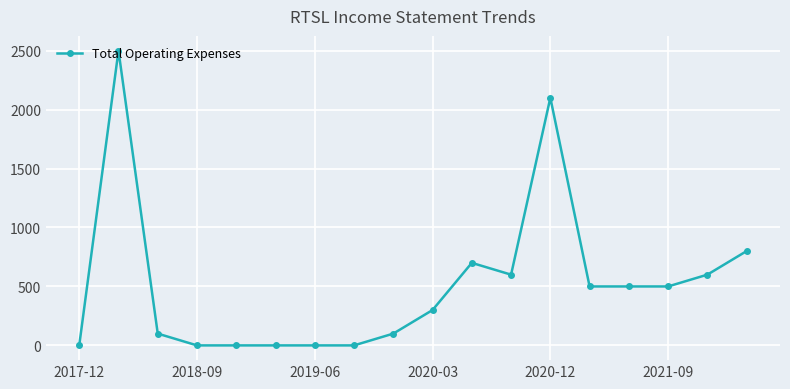

How many data points are less than 500?

9